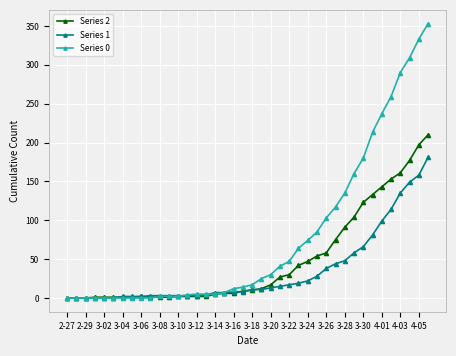

List the series in order of their overall mean, highest first.

Series 0, Series 2, Series 1